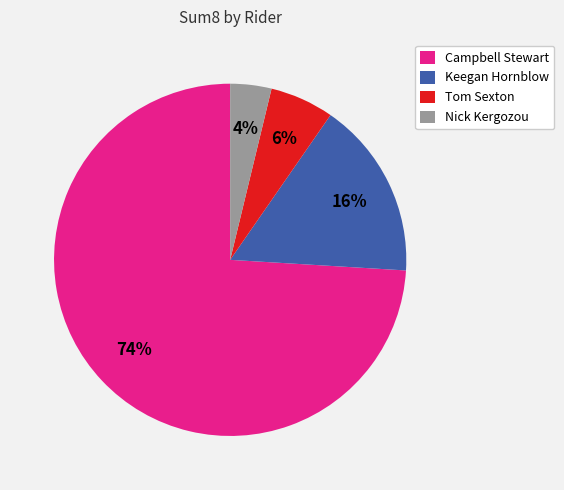

To the nearest percent, what is the difference between the Campbell Stewart and Nick Kergozou slice percentages?

70%